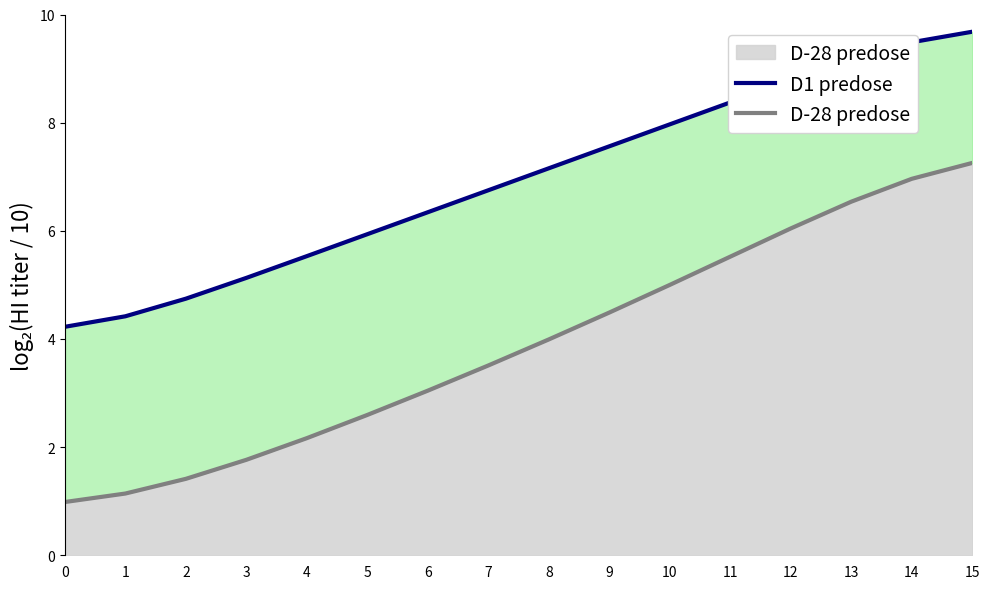

True or false: D1 predose has more than 0 points higher than both neighbors.

False